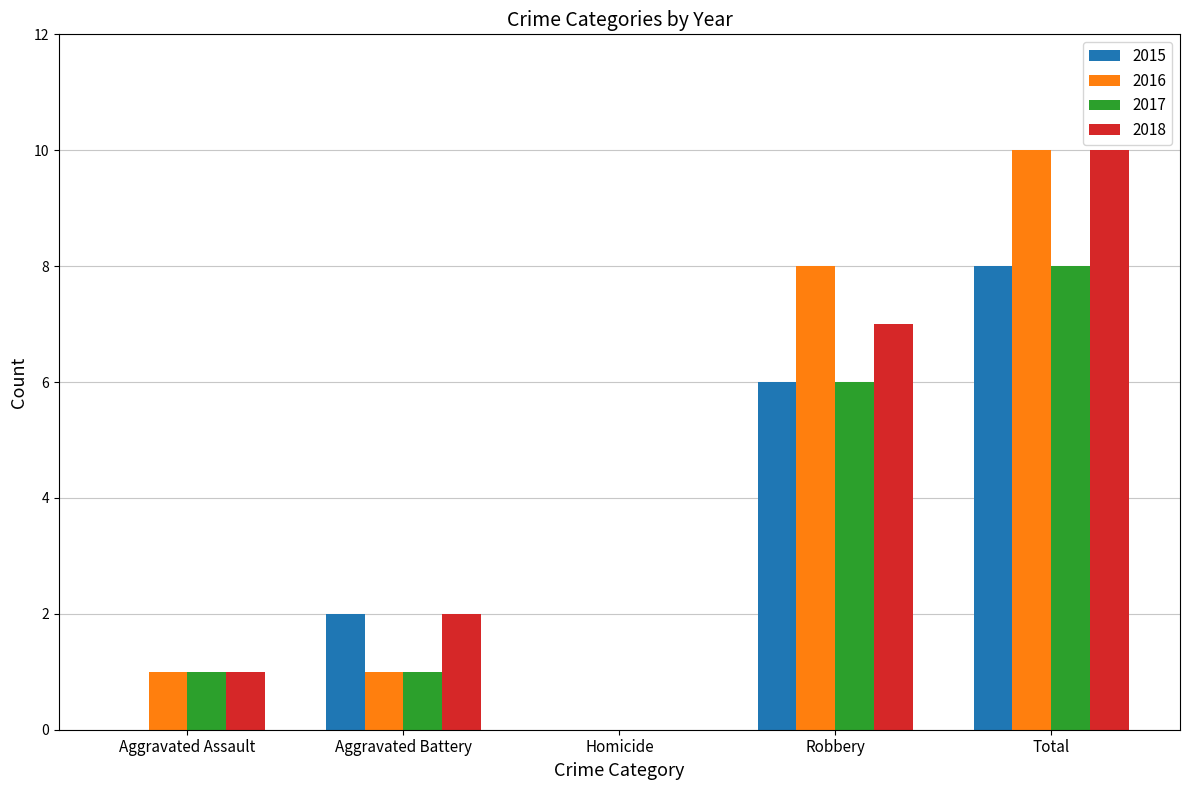

What is the sum of the 2016 values at Robbery and Homicide?

8